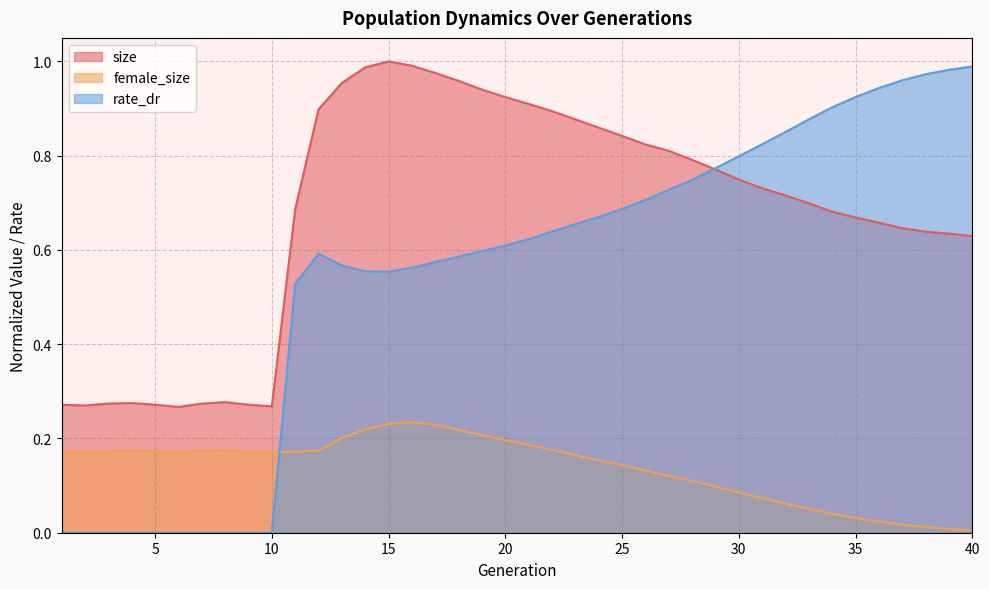

How many lines are shown in the chart?

3